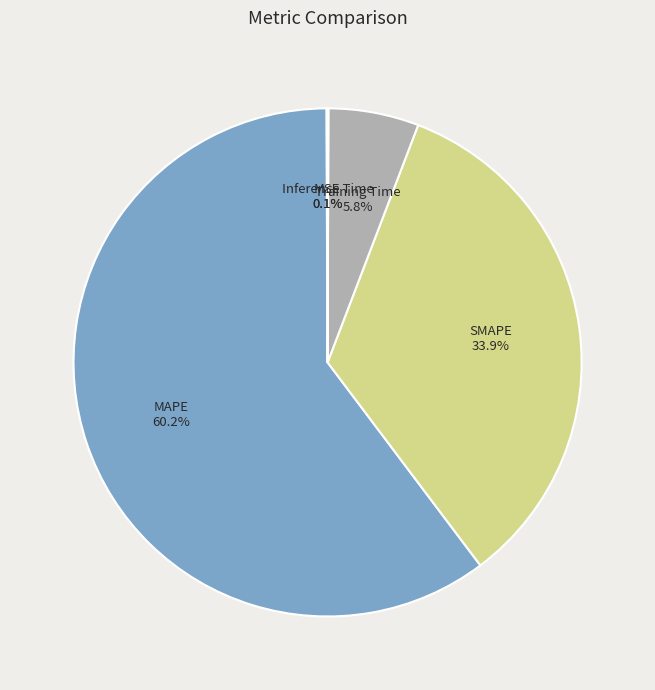

How much of the chart is everything except Training Time?

94.2%